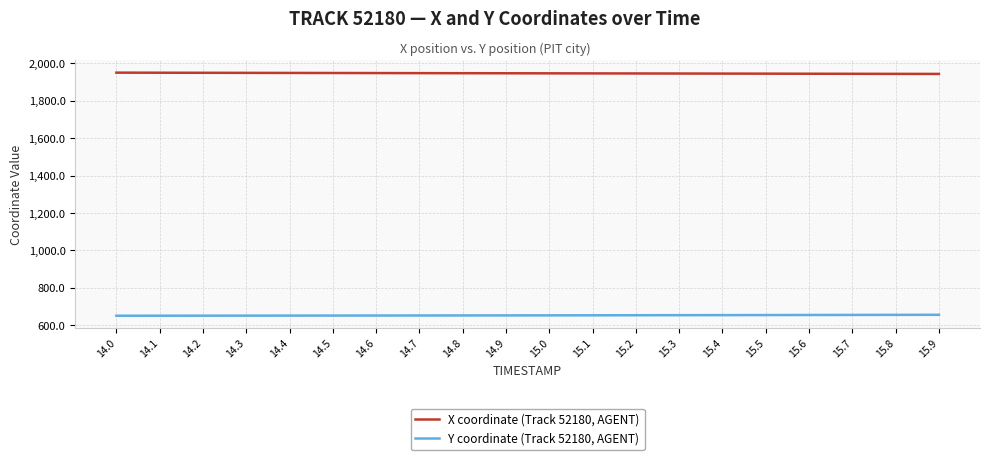

Count the number of categories in the chart.

20